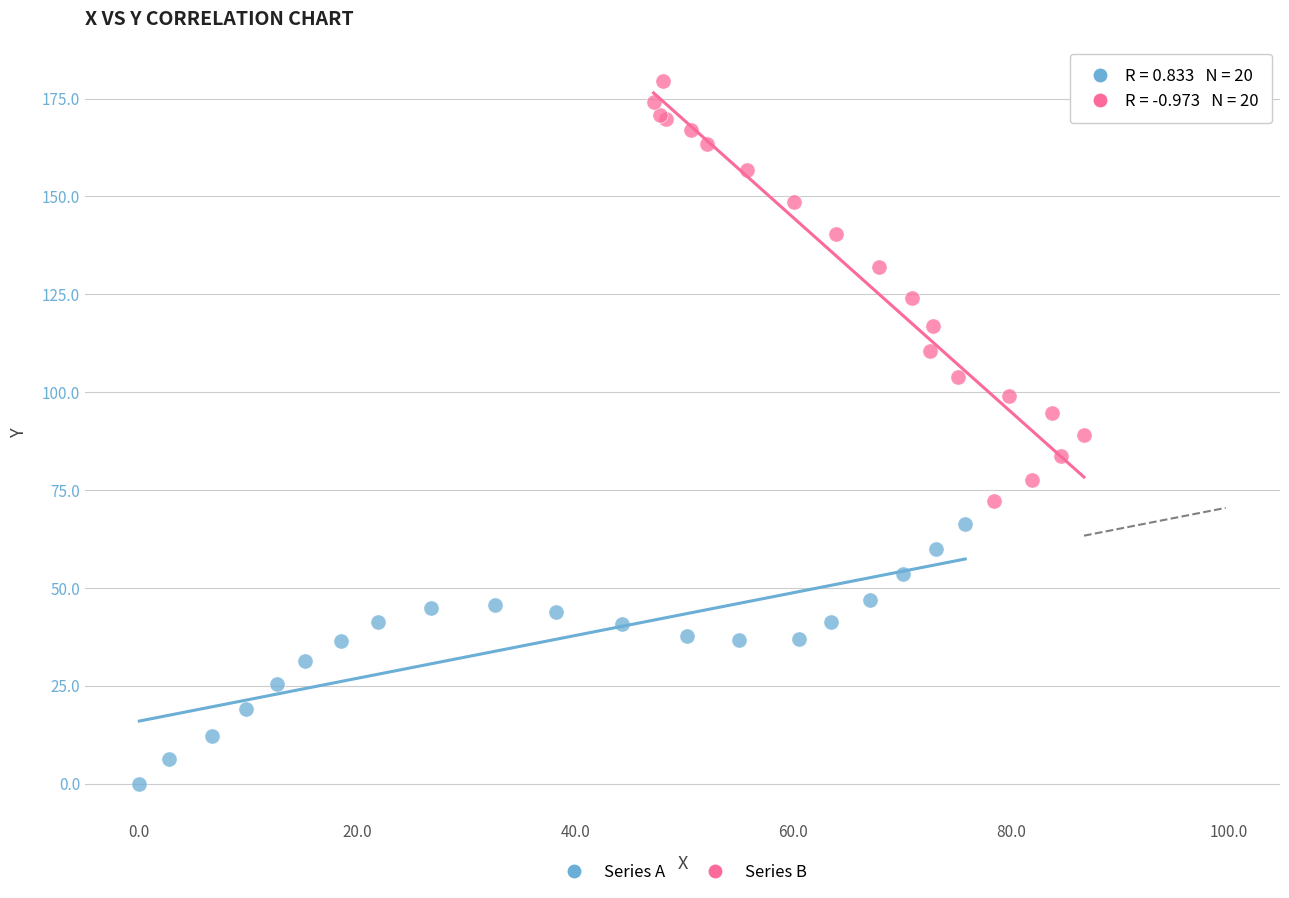

Which series has the largest Y range (max minus min)?

Series B